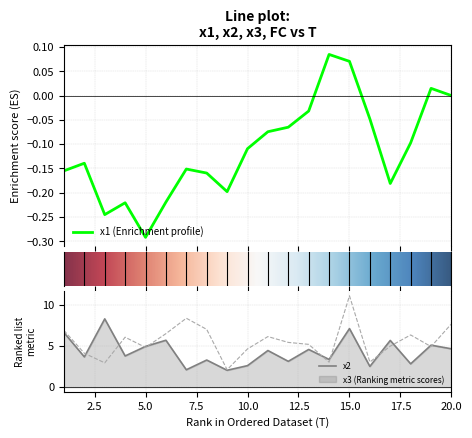

Read the x2 value at 12.

3.1